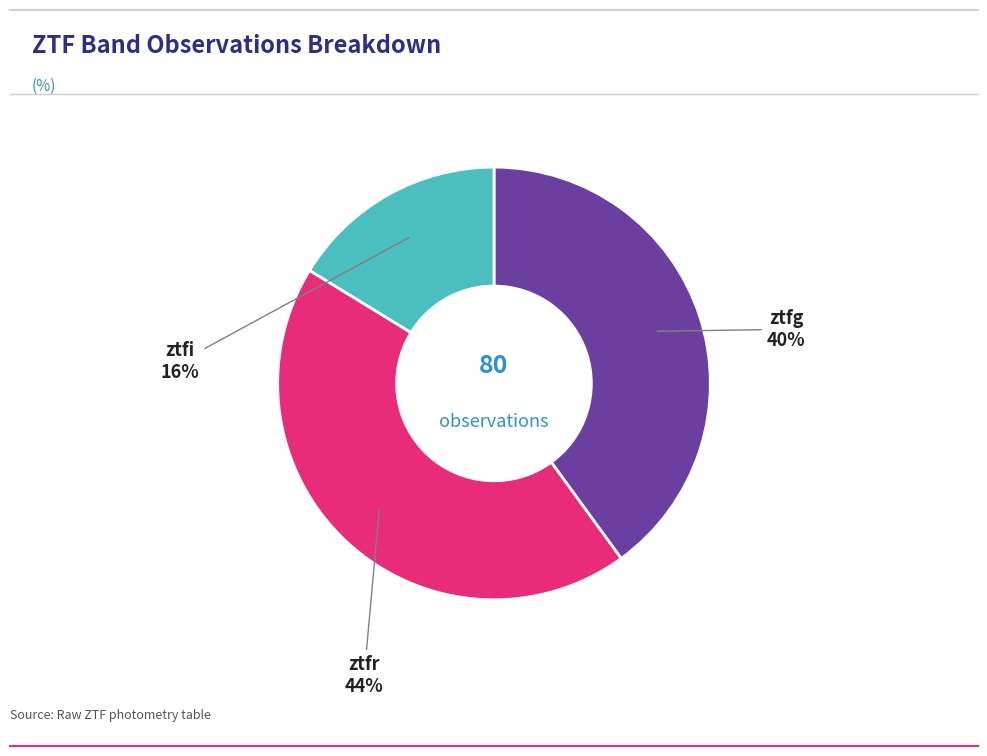

How many slices are in this pie chart?

3